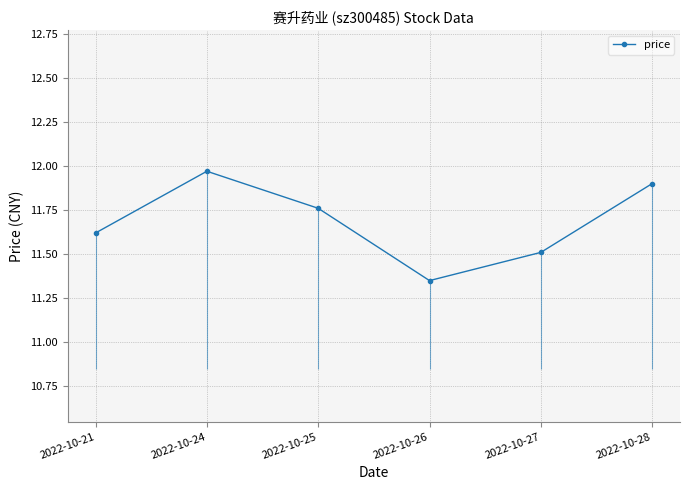

What is the minimum value shown in the chart?

11.3